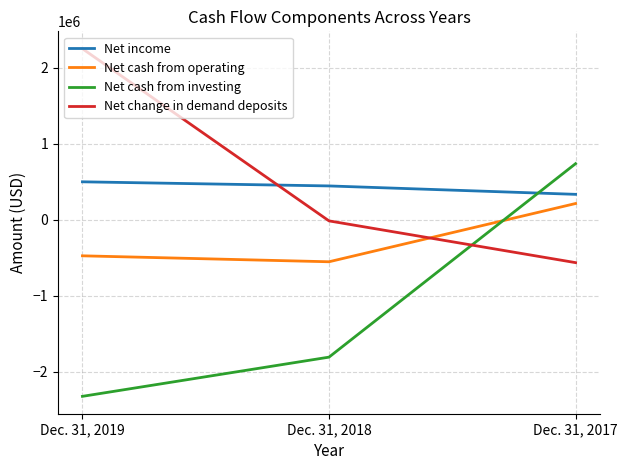

Where is Net change in demand deposits nearest to the value 844765?

Dec. 31, 2018